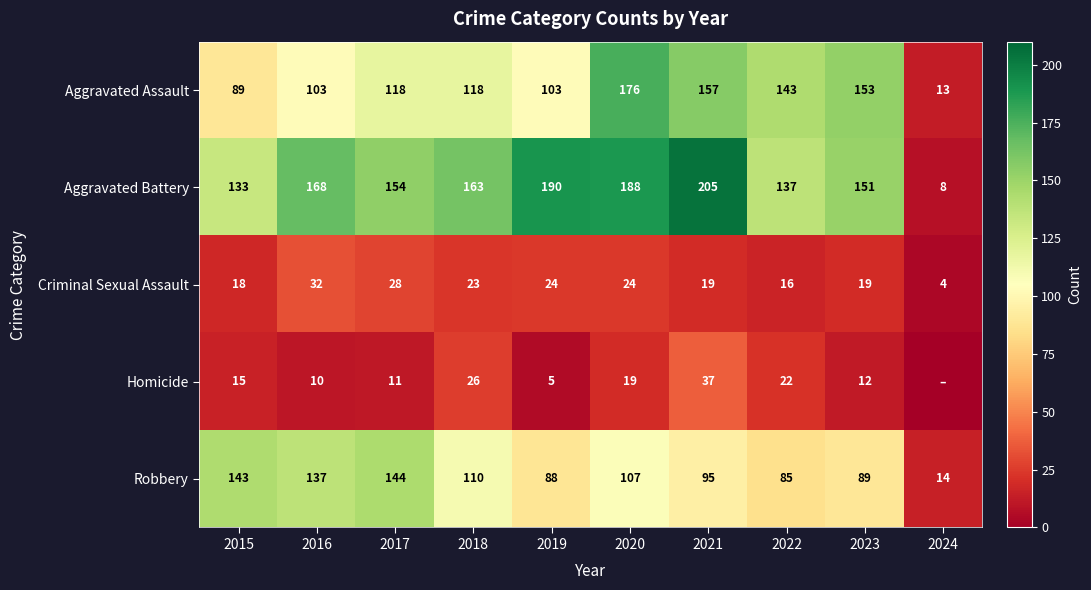

What is the difference between the Robbery values at 2022 and 2021?

10